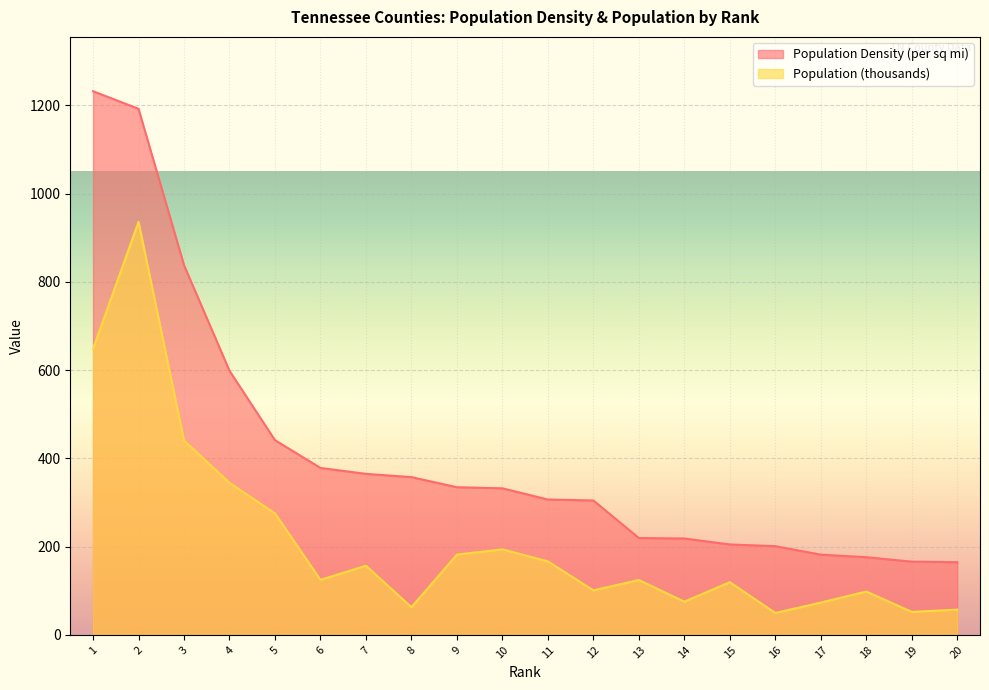

What is the highest value of the Population Density (per sq mi) series?

1232.2